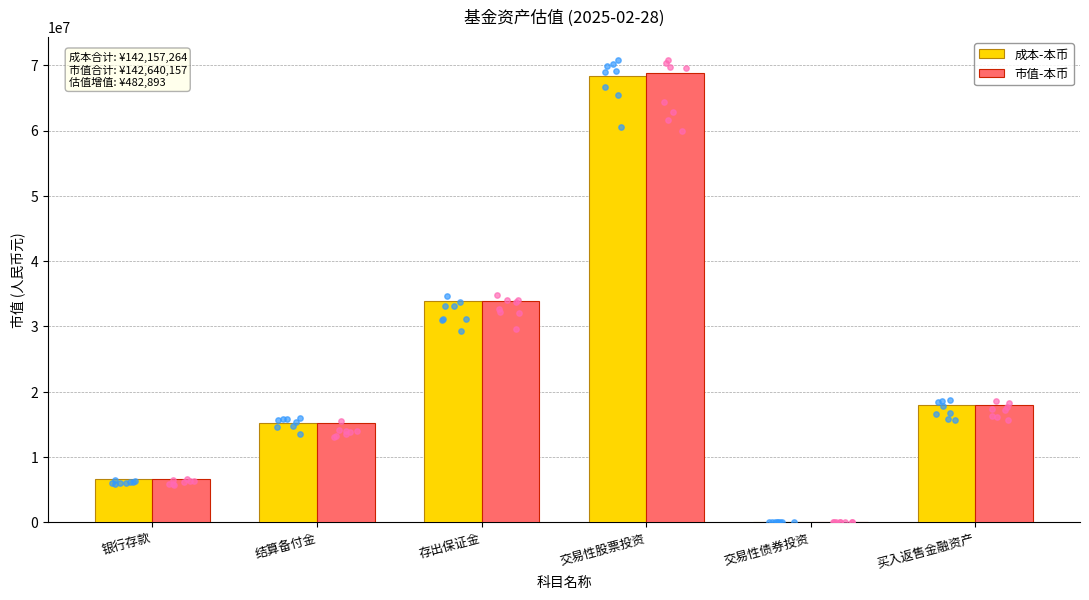

What are all the series names shown in the legend?

成本-本币, 市值-本币